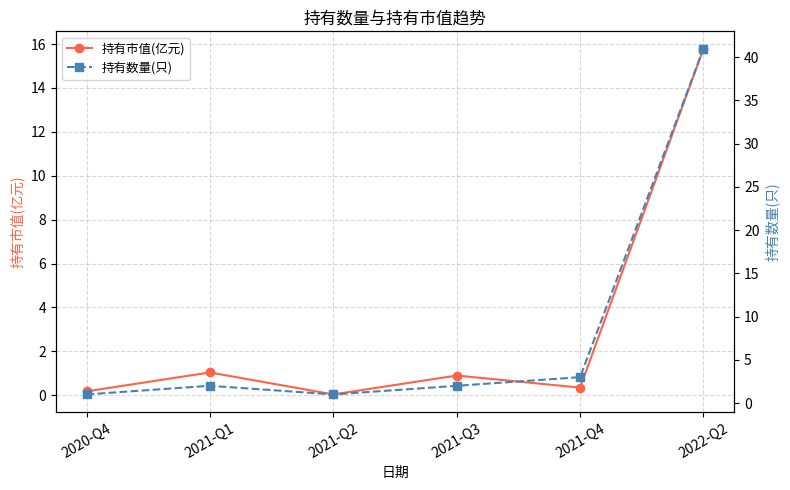

At which category is the sum across all series the highest?

2022-Q2